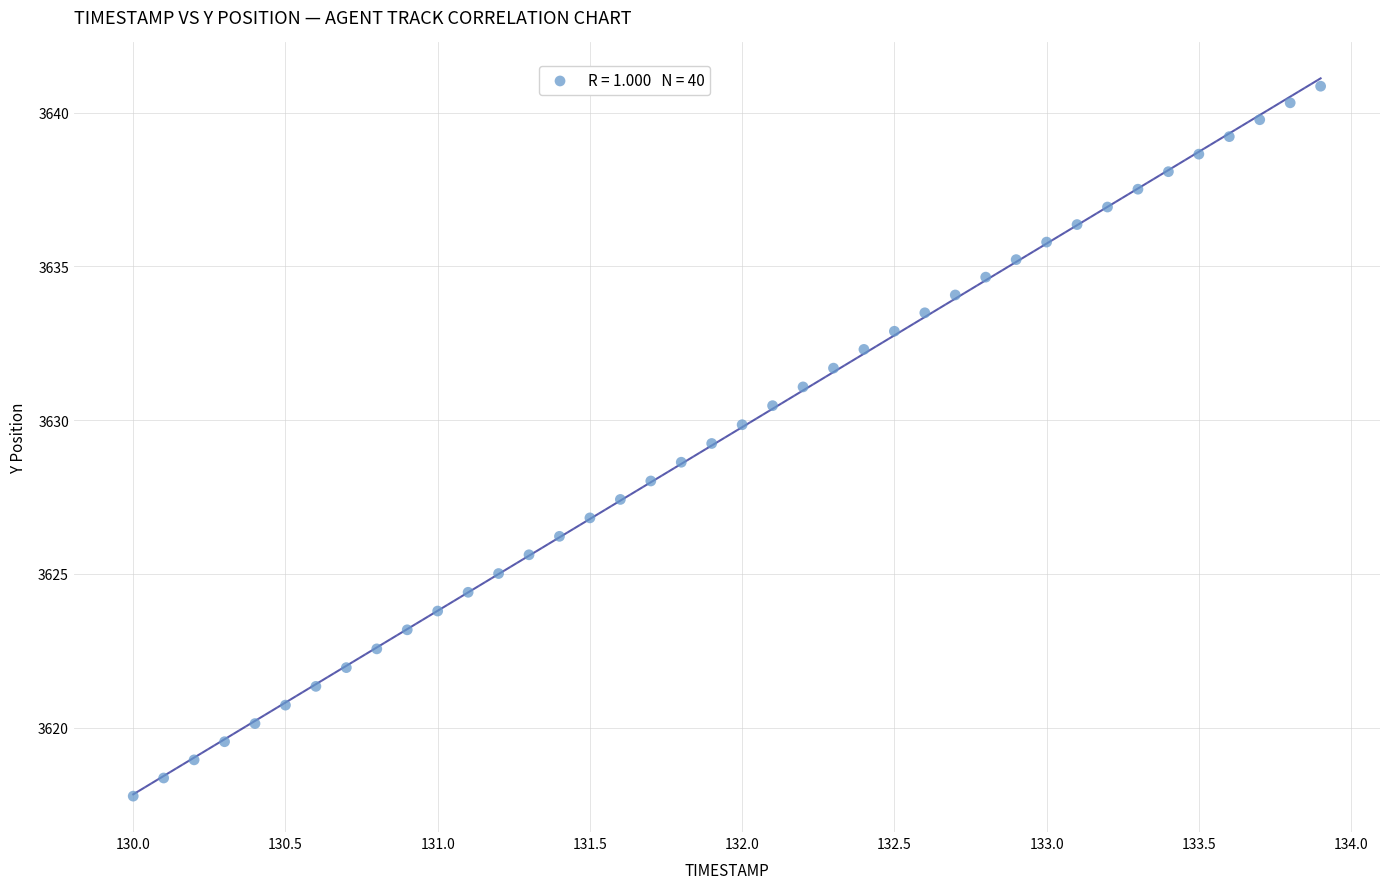

What is the range of X values (max minus min)?

3.9